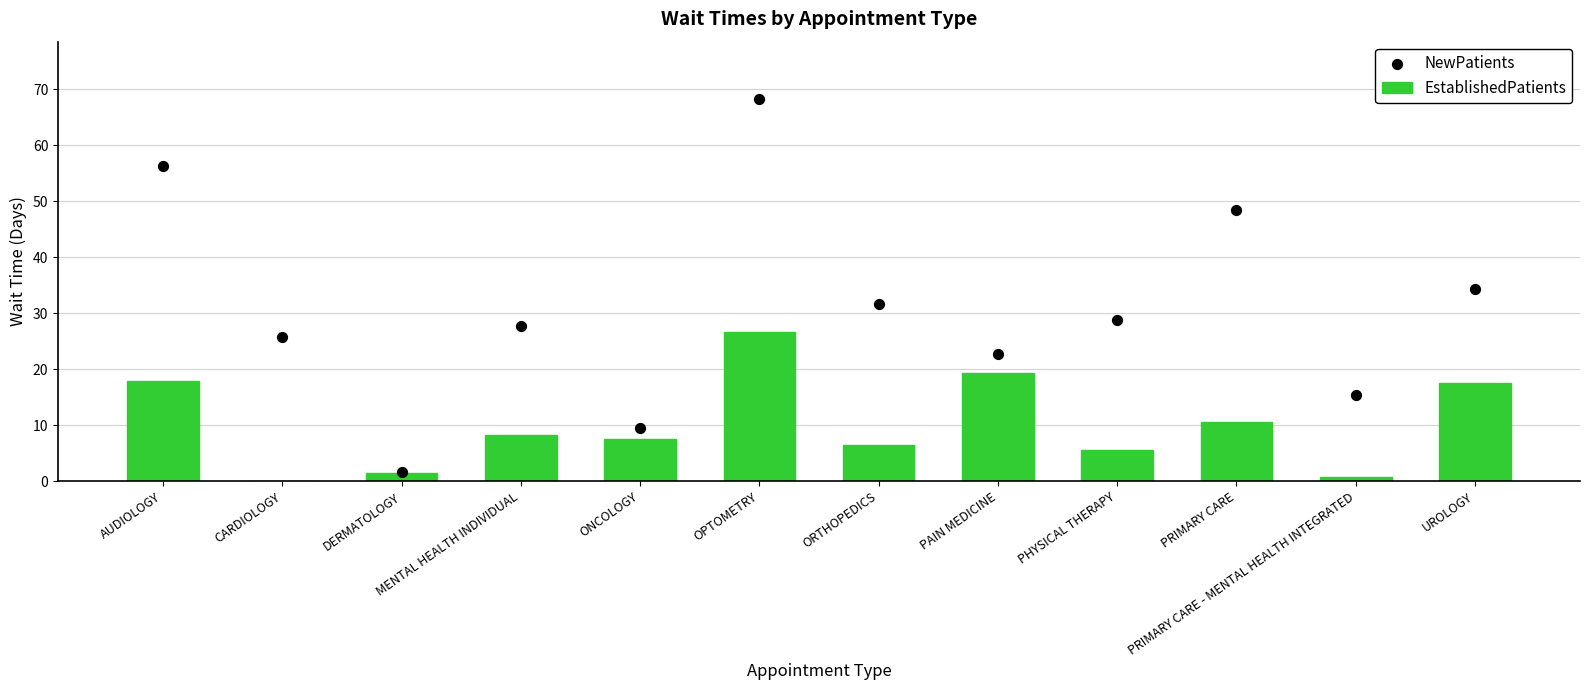

Which series contains the highest Y value?

NewPatients